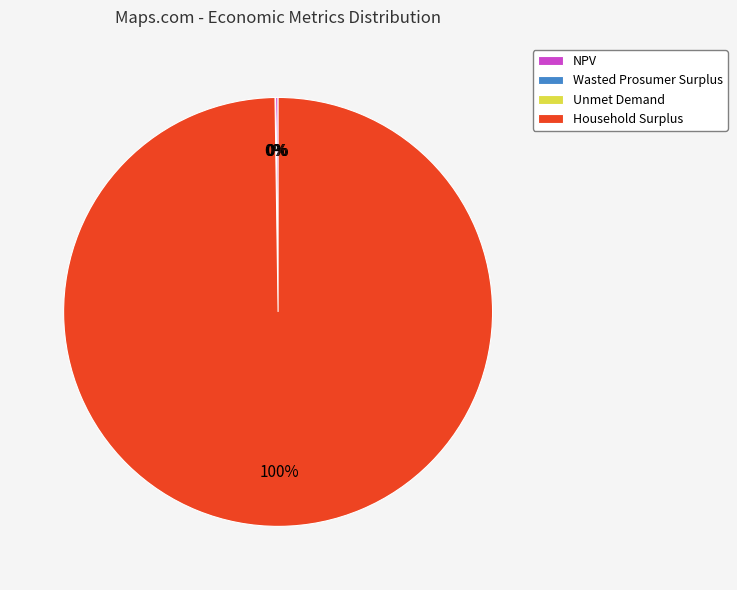

What is the largest slice in the pie chart?

Household Surplus